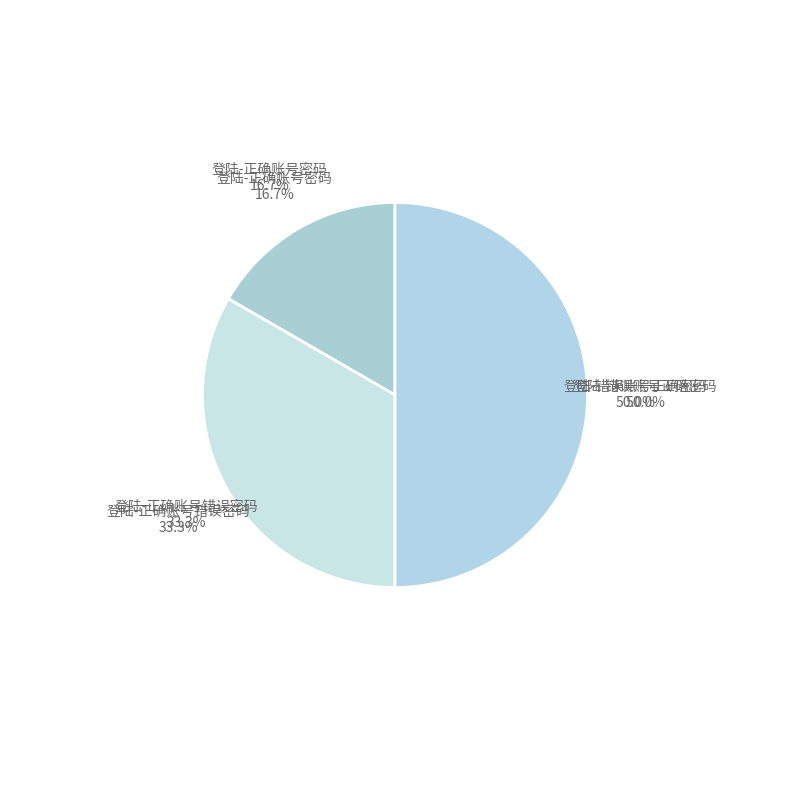

Which has a higher value, 登陆-正确账号密码 or 登陆-错误账号正确密码?

登陆-错误账号正确密码